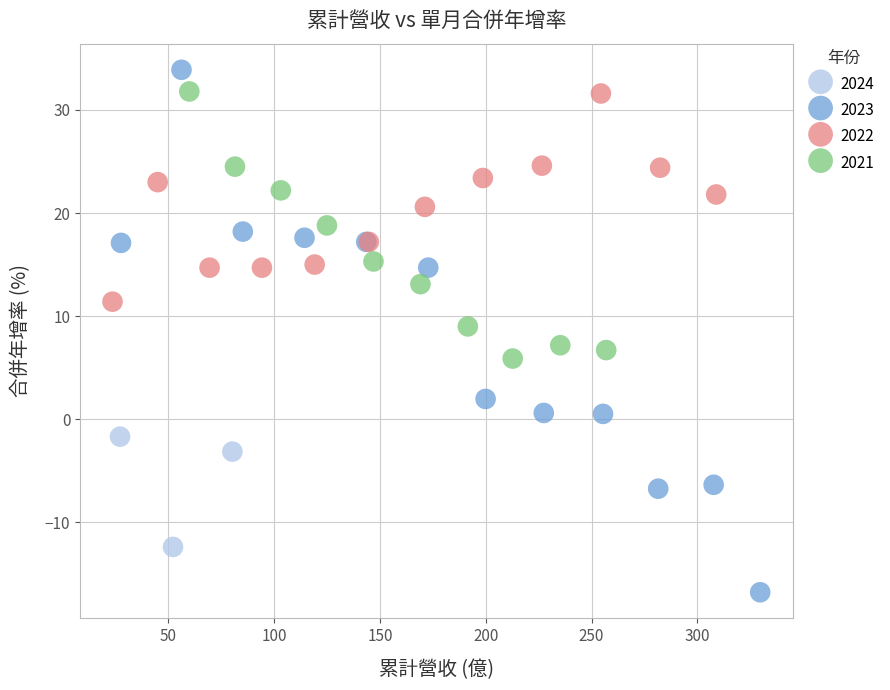

Which series has the widest spread of Y values?

2023